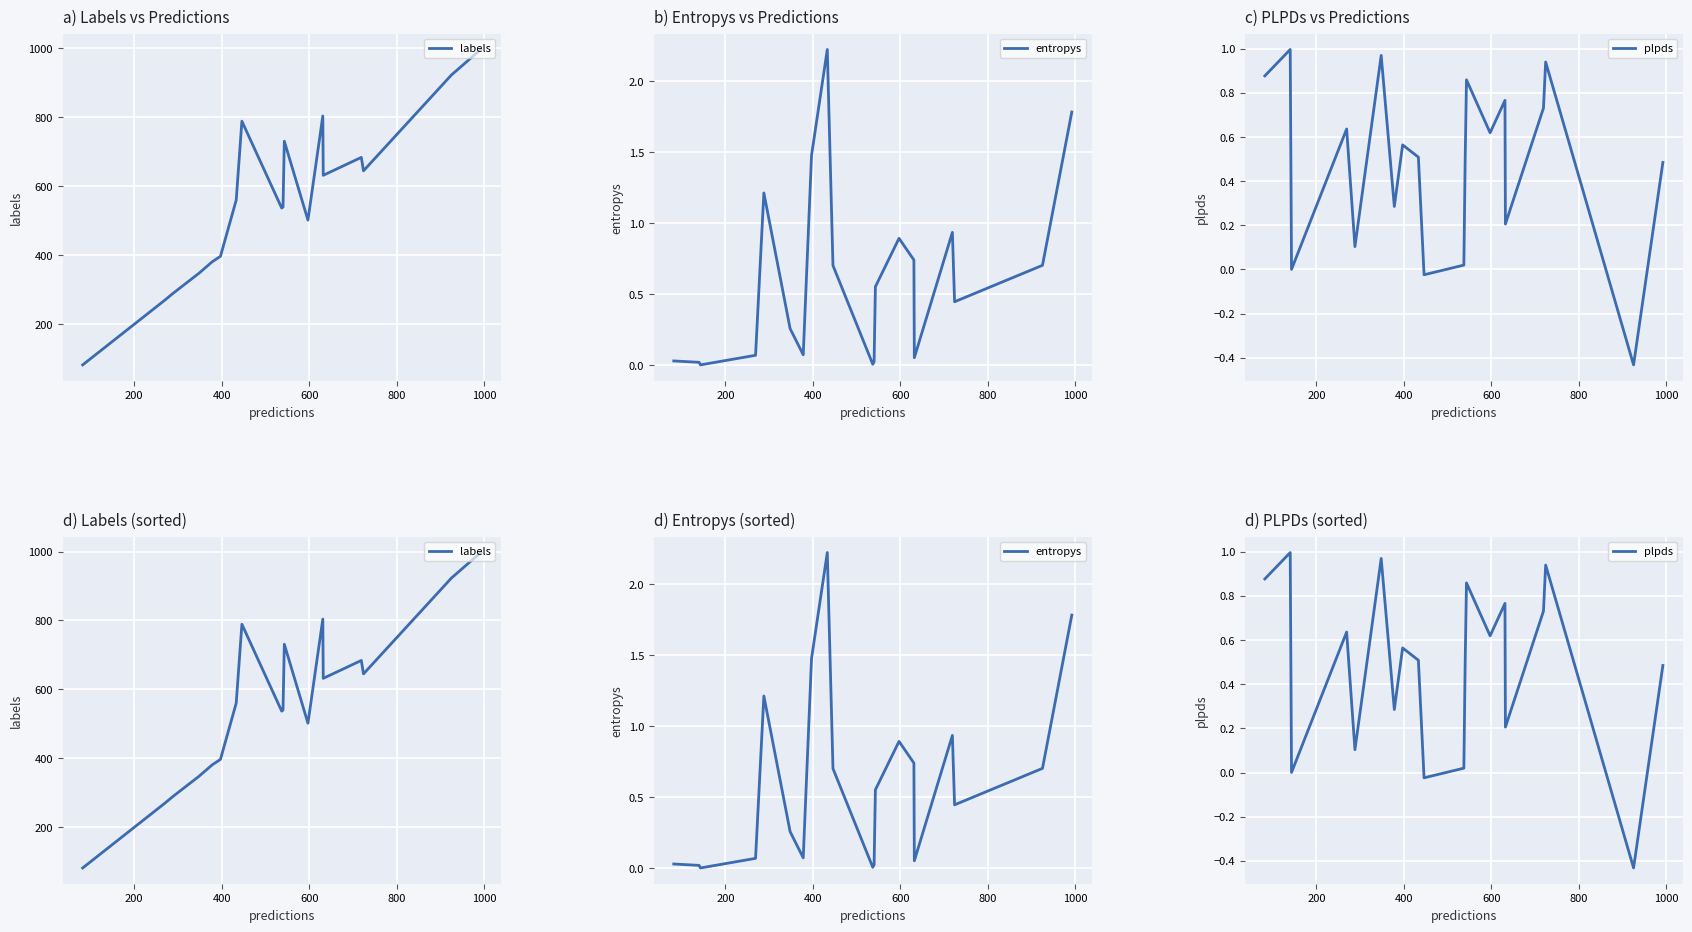

How many values in the plpds series are below 0?

2